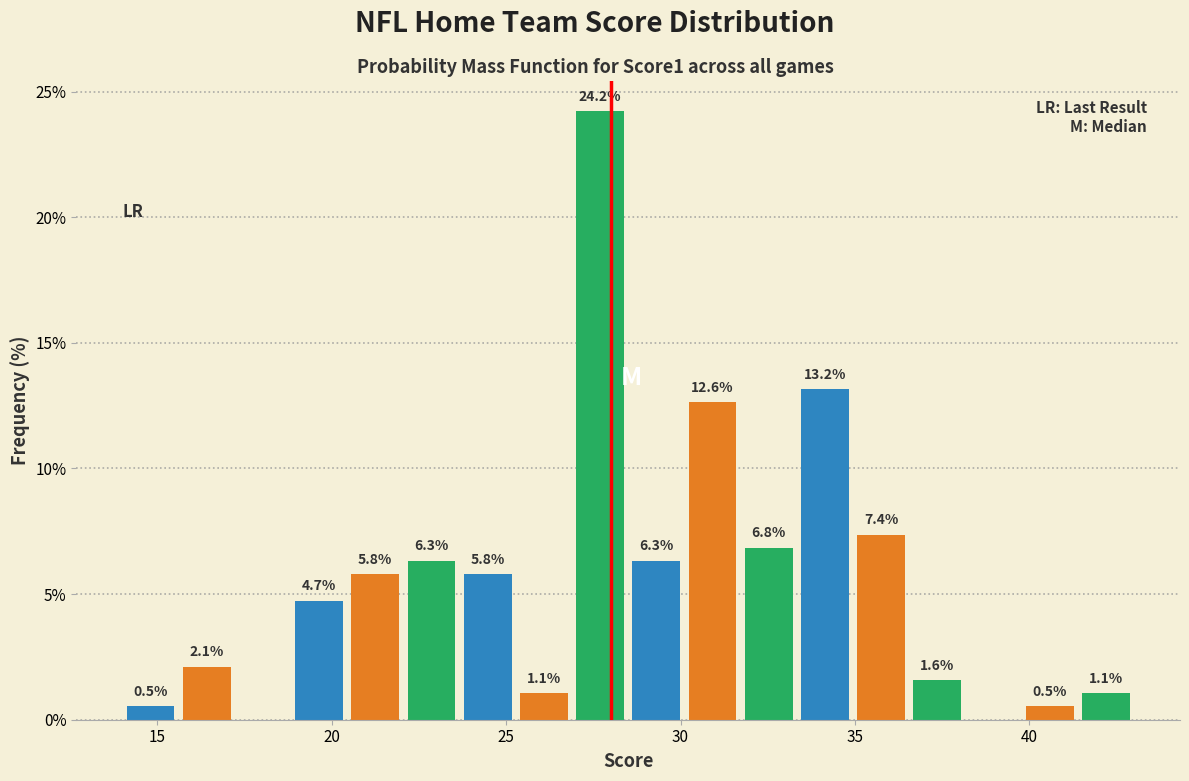

Read against the x-axis, roughly where is the centre of the tallest bar?

27.5